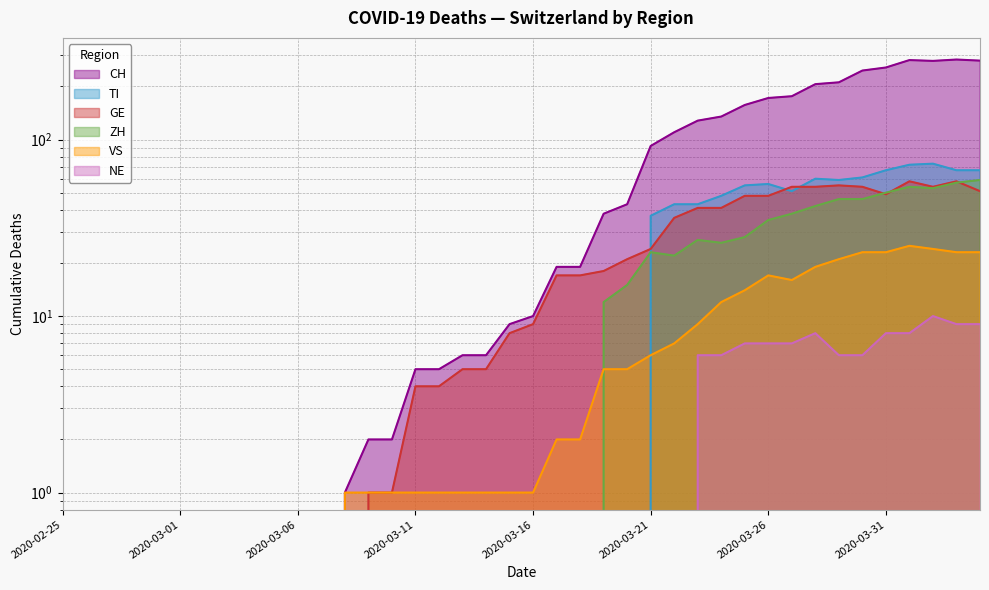

What is the maximum value for NE?

10